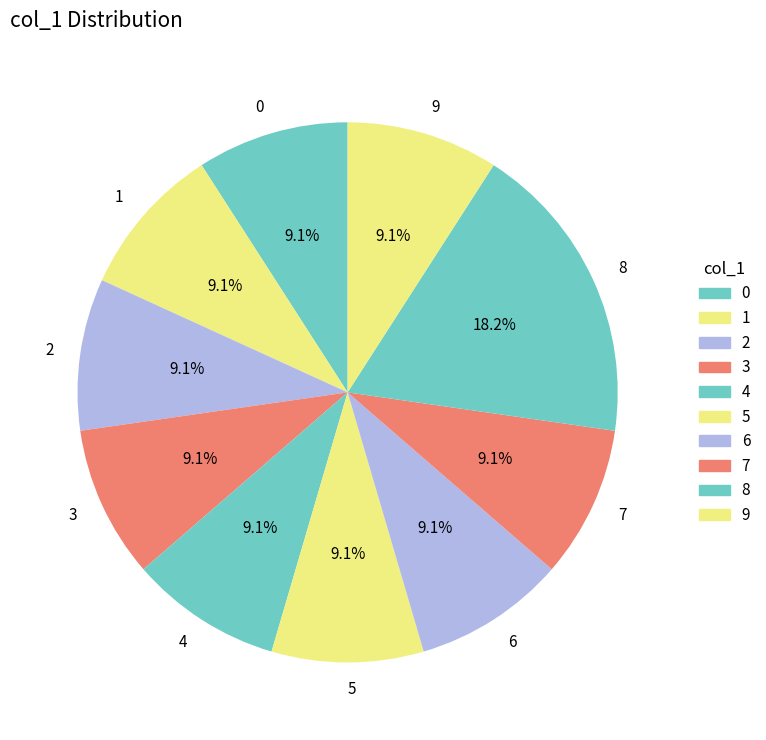

To the nearest percent, what is the difference between the 8 and 5 slice percentages?

9%